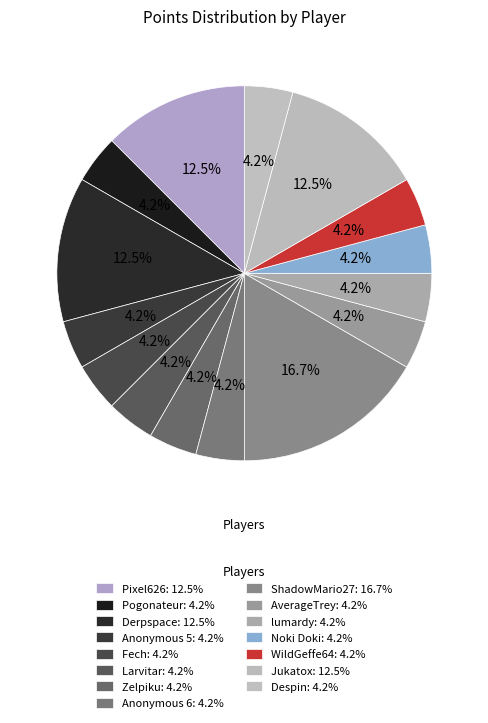

Count the number of slices in the pie.

15